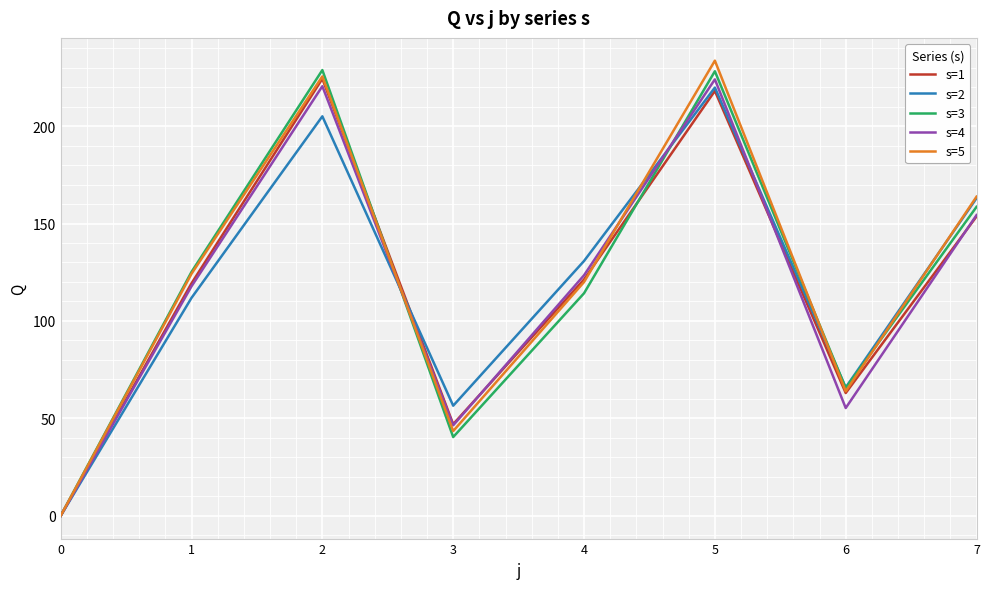

Which series changed the most between 3 and 5?

s=5